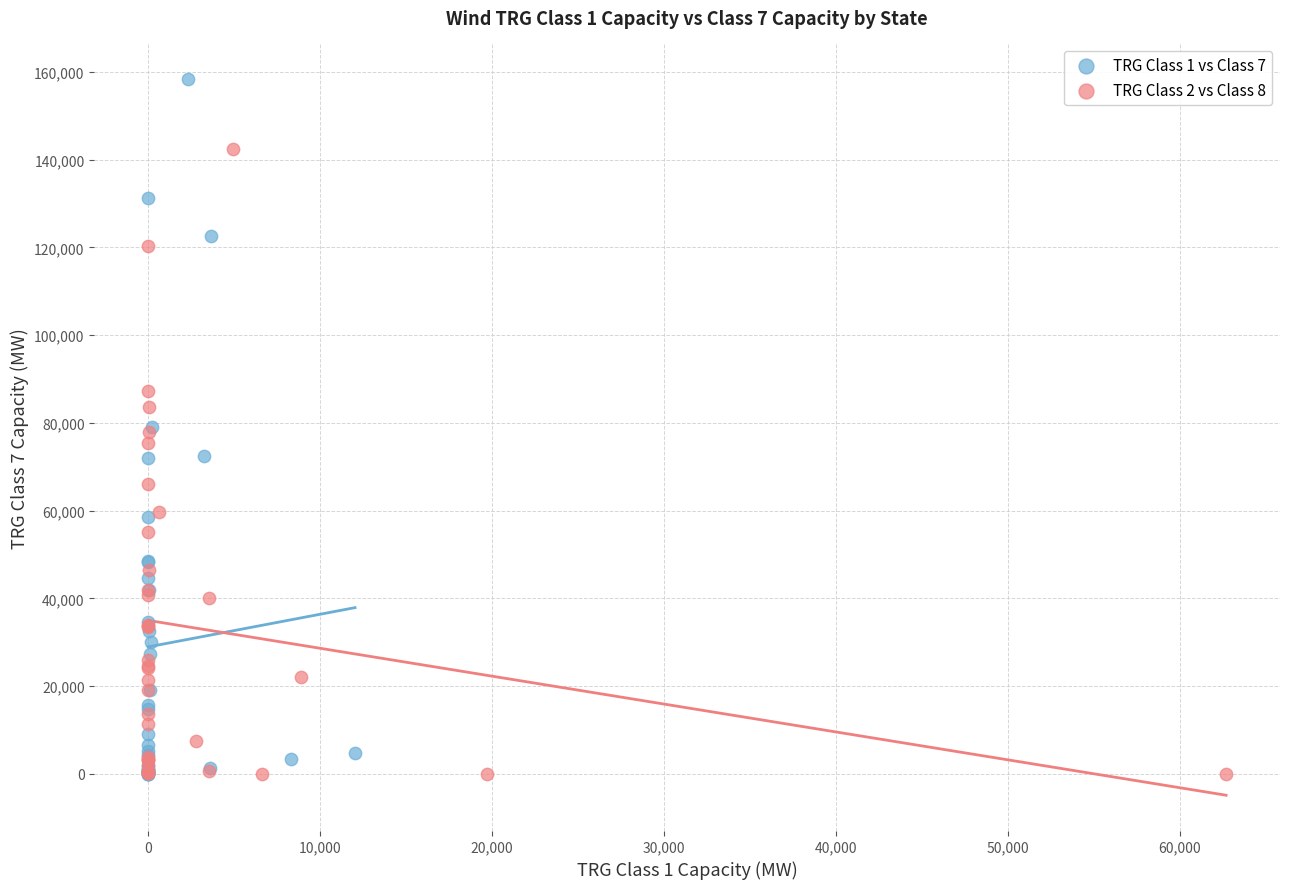

What are all the series names shown in the legend?

TRG Class 1 vs Class 7, TRG Class 2 vs Class 8